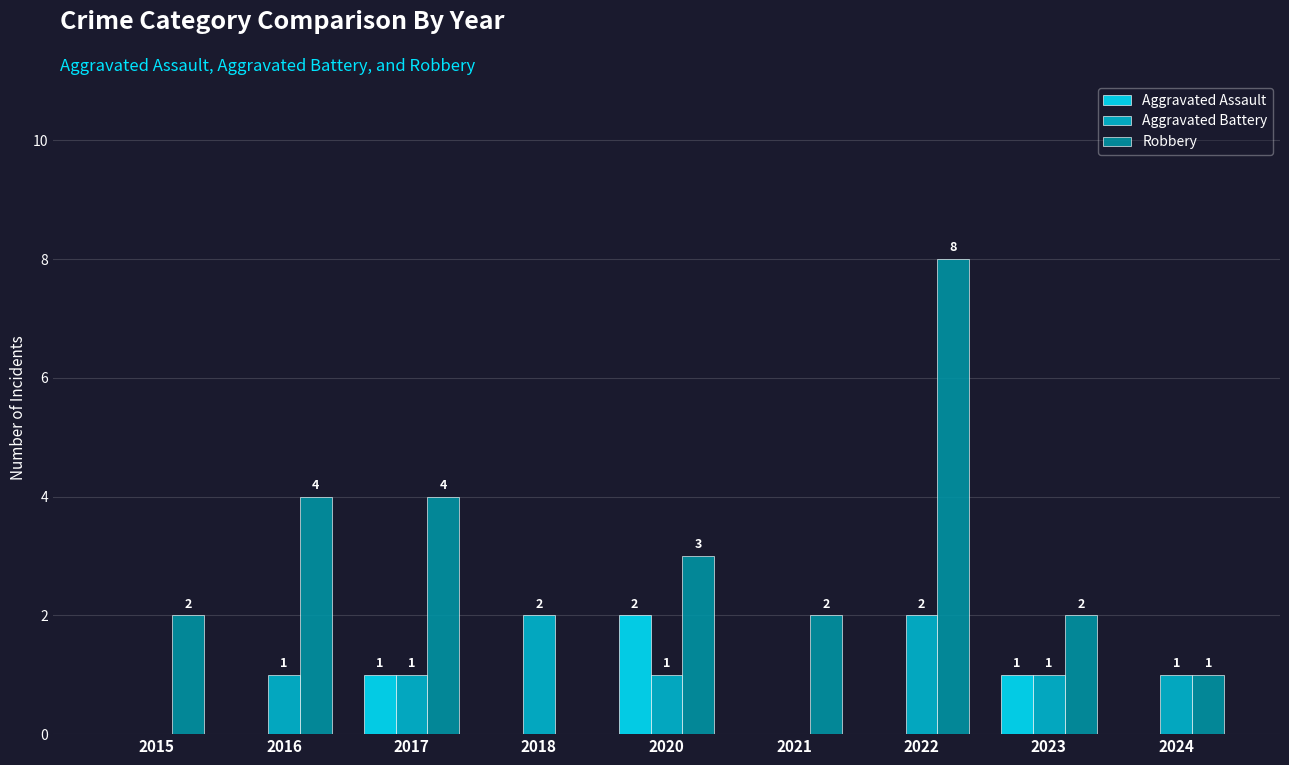

How many Aggravated Battery values are between 1 and 2?

7